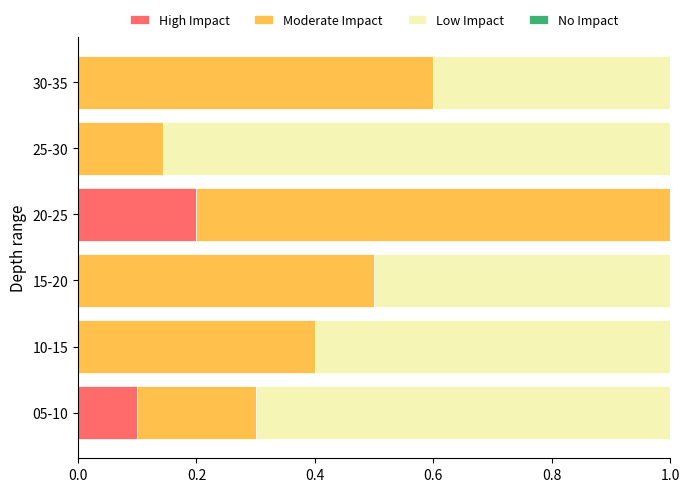

Which category has the highest value in the High Impact series?

20-25